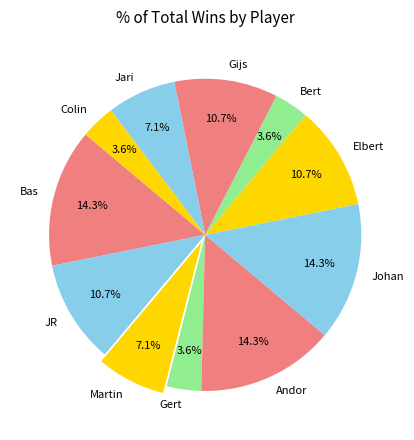

What percentage do Andor and Bert together represent?

17.9%